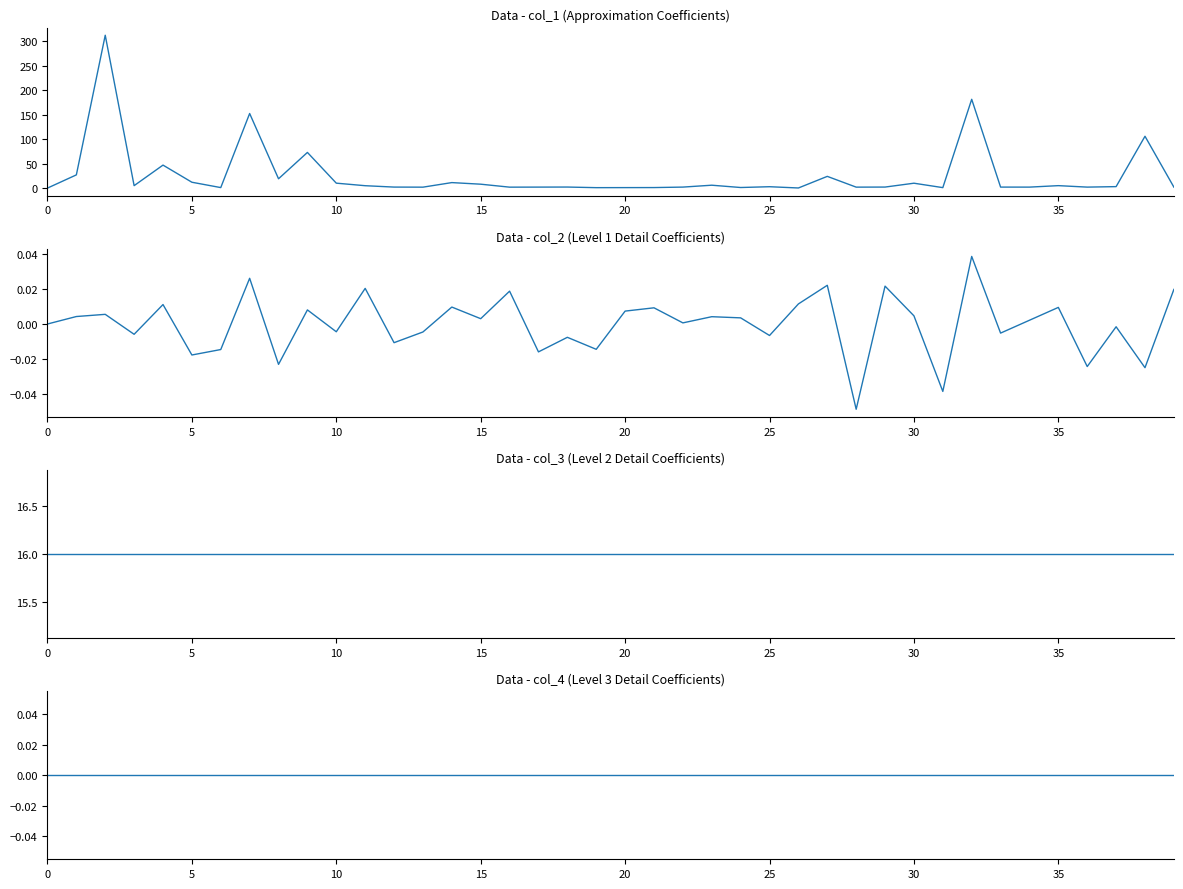

Reading left to right, list all the values displayed in this chart.

col_1: 0.0	27.0	312.1	5.0	46.9	11.9	1.0	152.3	19.0	72.8	10.1	4.9	2.0	1.9	11.2	7.9	1.9	2.0	2.1	0.9	1.0	1.1	2.0	5.9	1.2	2.8	0.2	23.9	1.9	2.1	10.0	0.9	181.3	2.0	2.0	5.0	2.0	3.0	105.8	2.0
col_2: 0.0	0.0	0.0	-0.0	0.0	-0.0	-0.0	0.0	-0.0	0.0	-0.0	0.0	-0.0	-0.0	0.0	0.0	0.0	-0.0	-0.0	-0.0	0.0	0.0	0.0	0.0	0.0	-0.0	0.0	0.0	-0.0	0.0	0.0	-0.0	0.0	-0.0	0.0	0.0	-0.0	-0.0	-0.0	0.0
col_3: 16.0	16.0	16.0	16.0	16.0	16.0	16.0	16.0	16.0	16.0	16.0	16.0	16.0	16.0	16.0	16.0	16.0	16.0	16.0	16.0	16.0	16.0	16.0	16.0	16.0	16.0	16.0	16.0	16.0	16.0	16.0	16.0	16.0	16.0	16.0	16.0	16.0	16.0	16.0	16.0
col_4: 0.0	0.0	0.0	0.0	0.0	0.0	0.0	0.0	0.0	0.0	0.0	0.0	0.0	0.0	0.0	0.0	0.0	0.0	0.0	0.0	0.0	0.0	0.0	0.0	0.0	0.0	0.0	0.0	0.0	0.0	0.0	0.0	0.0	0.0	0.0	0.0	0.0	0.0	0.0	0.0